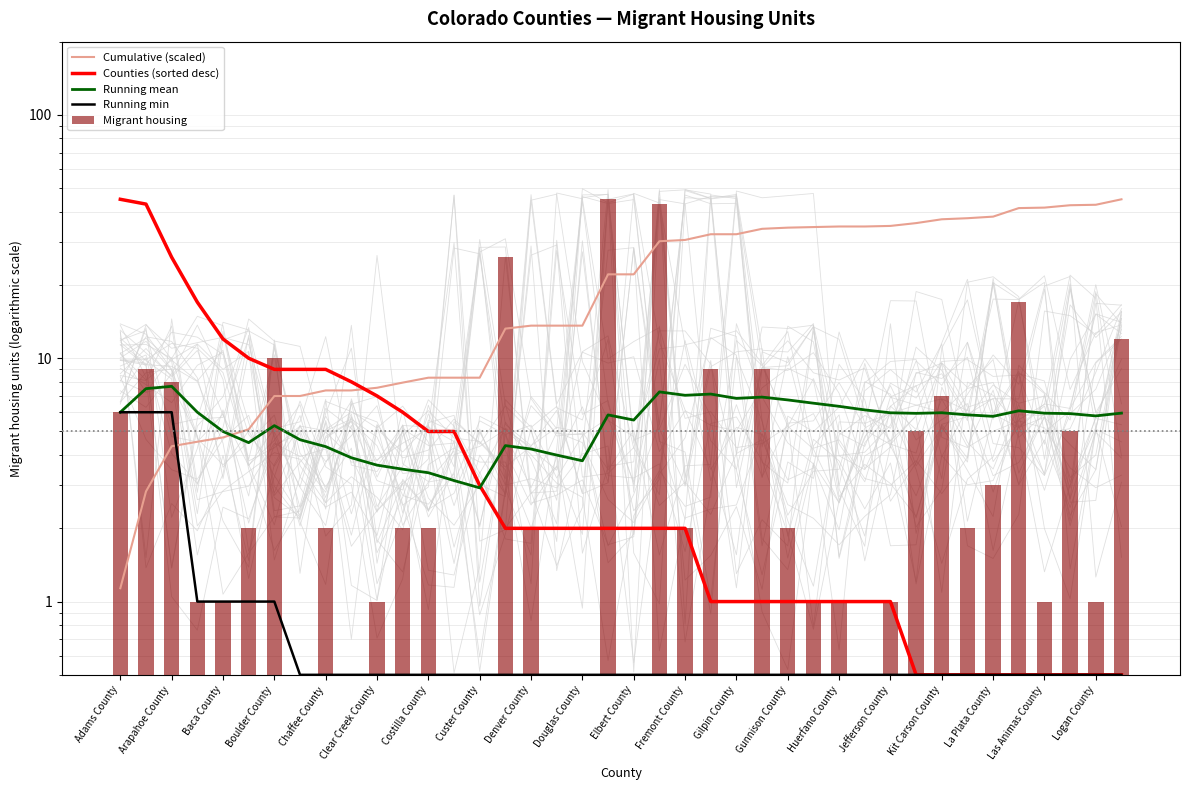

Which series changed the most between Huerfano County and 39?

Cumulative (scaled)